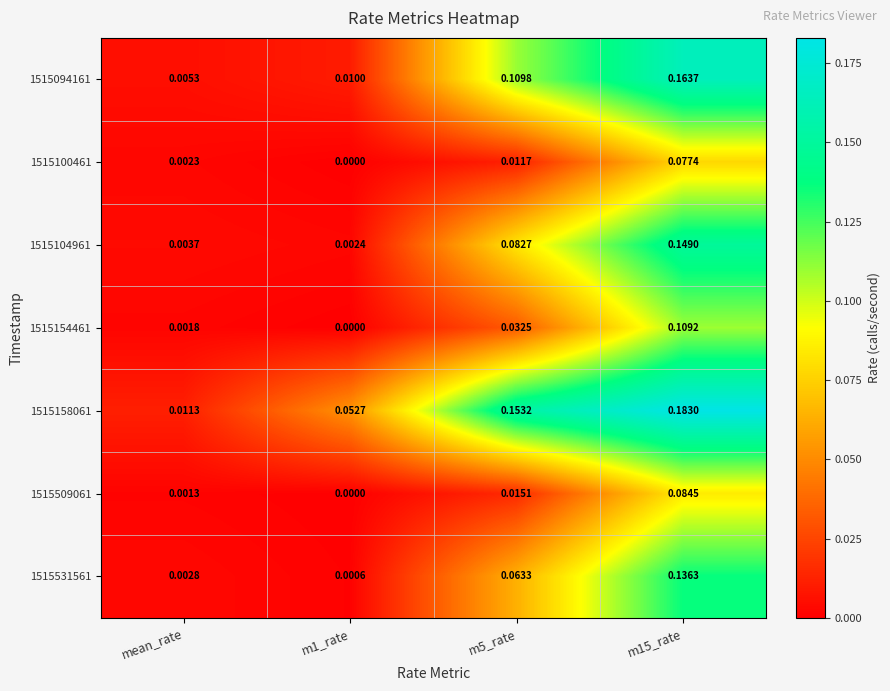

How many values in 1515100461 are above zero?

3